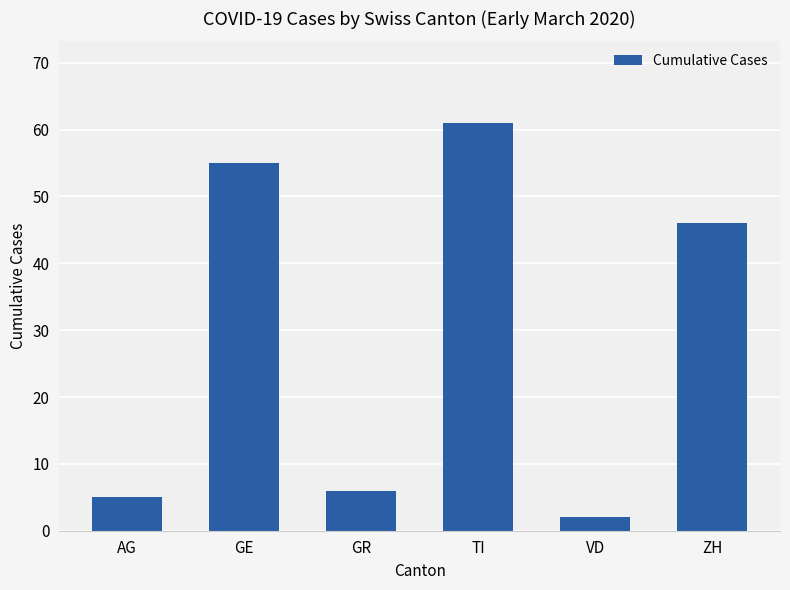

List the labels in order of value, smallest first.

VD, AG, GR, ZH, GE, TI